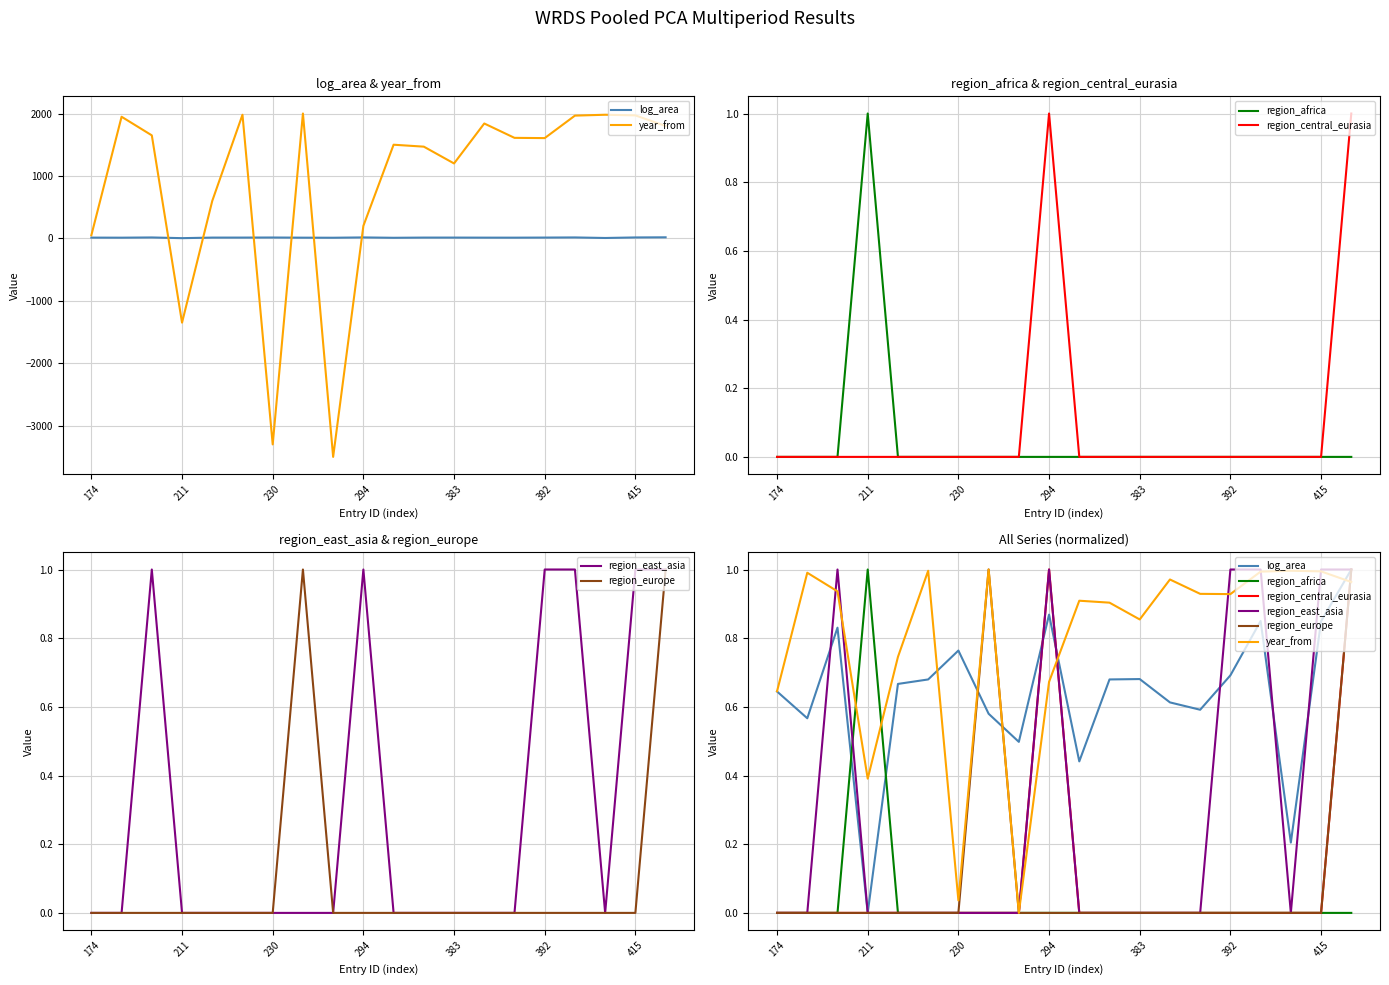

What is the value of the year_from point at the 20th from the left?

1.0